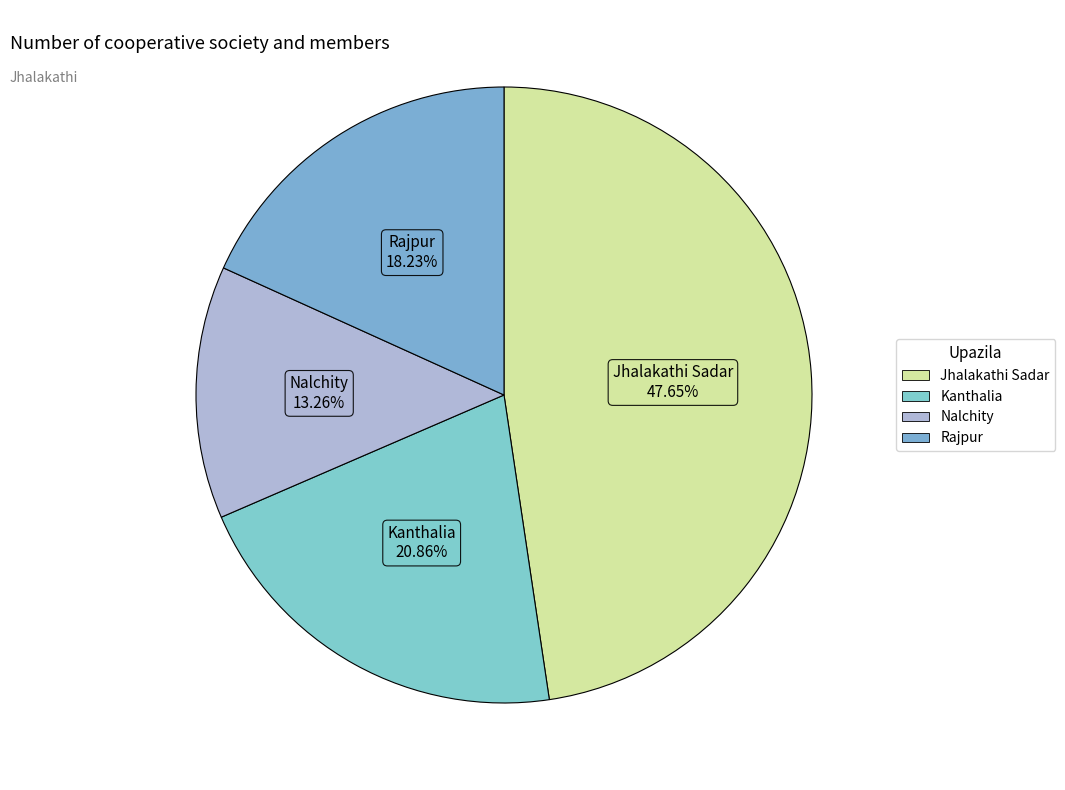

Which category has the smallest portion of the pie?

Nalchity